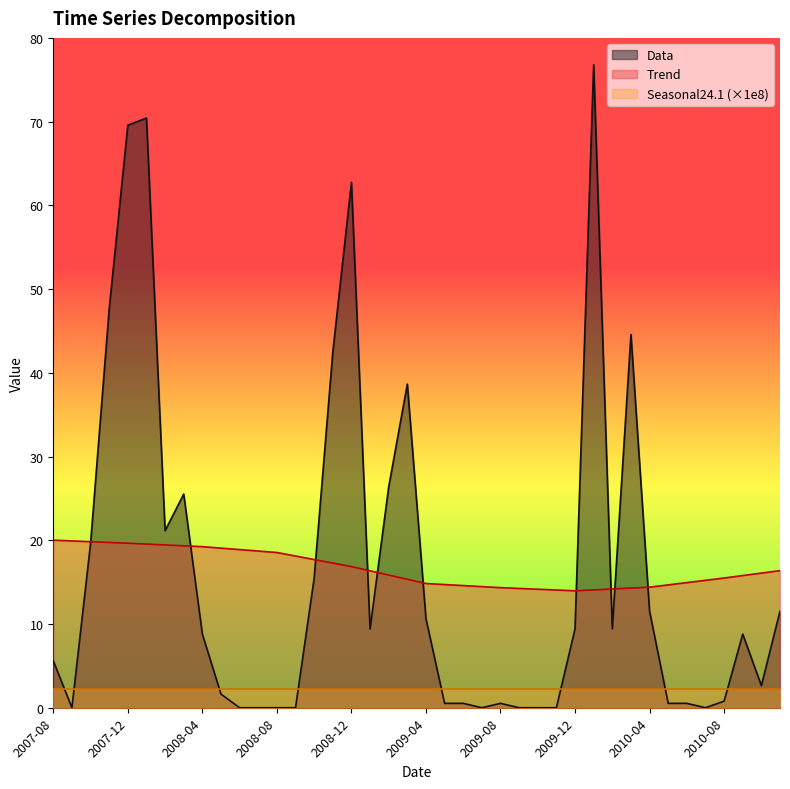

Is it true that Trend equals 10.3 at 2008-09-01?

False